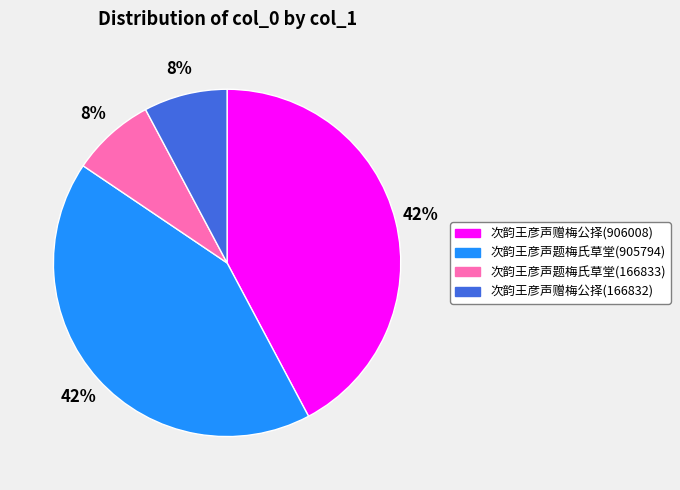

Which has a higher value, 次韵王彦声赠梅公择(906008) or 次韵王彦声题梅氏草堂(166833)?

次韵王彦声赠梅公择(906008)